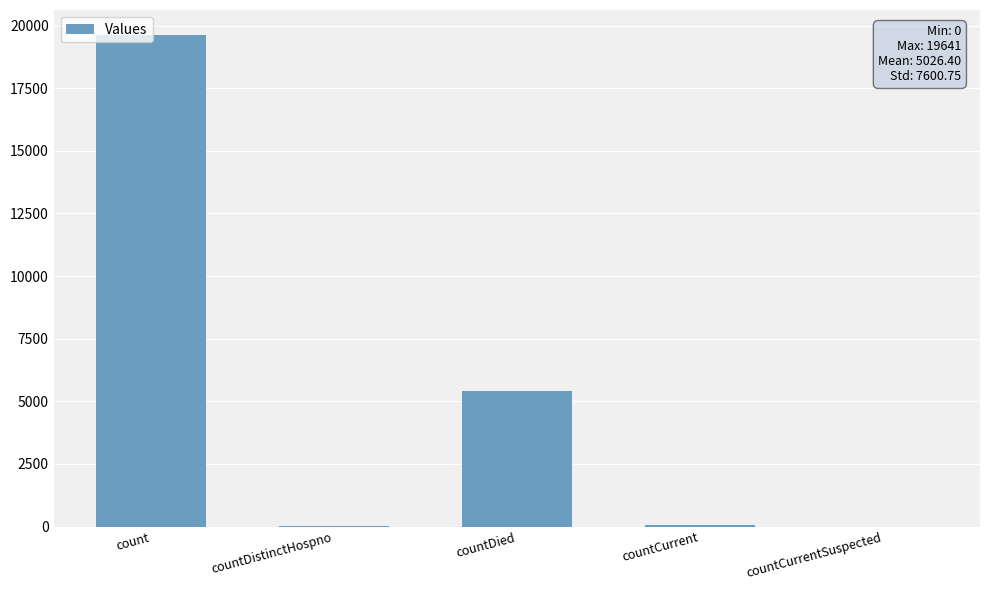

What is the sum of the values at count and countCurrent?

19683